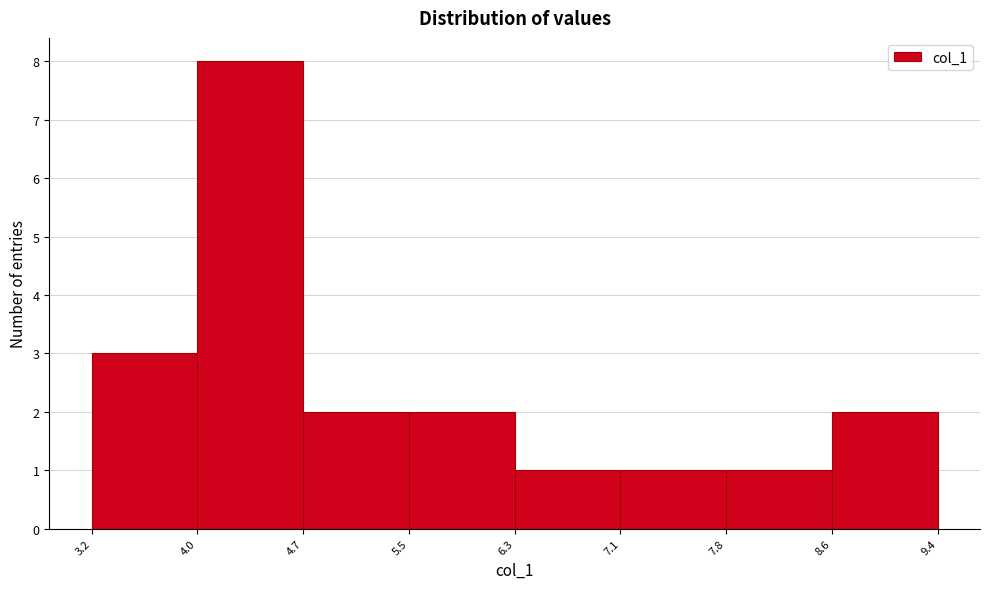

Which range on the x-axis has the tallest bar?

4.0 to 4.7